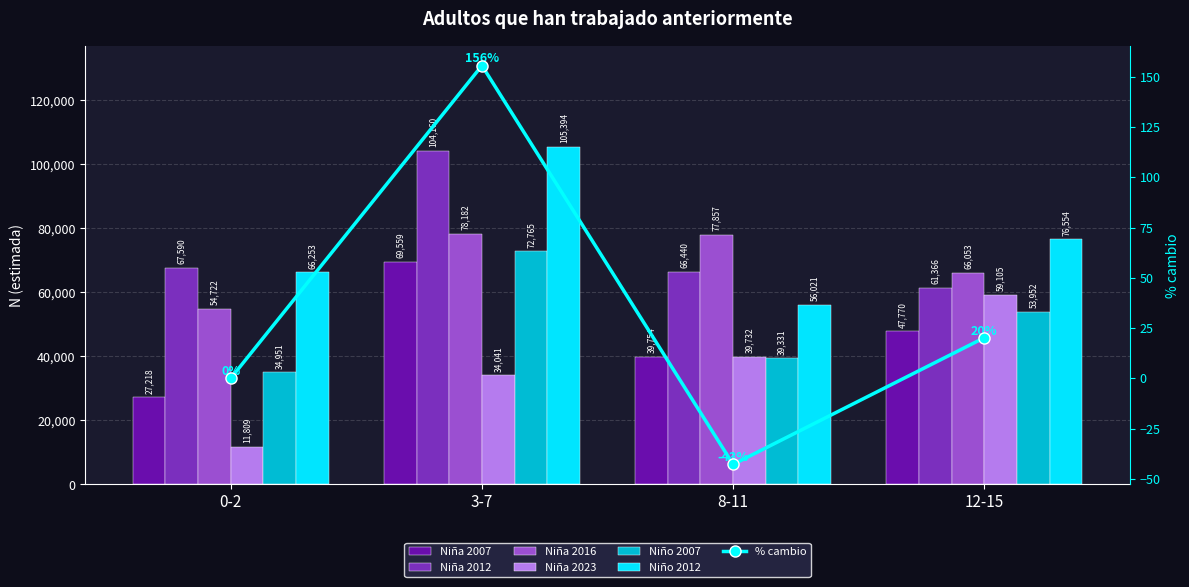

Which series has the widest spread of values?

Niño 2012